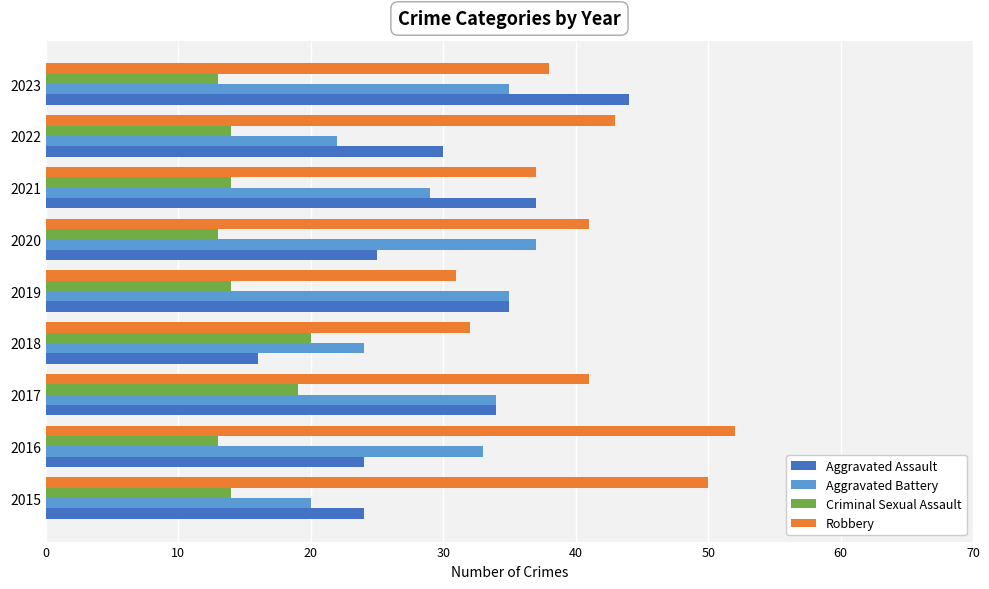

How many Criminal Sexual Assault values are between 13 and 14?

7